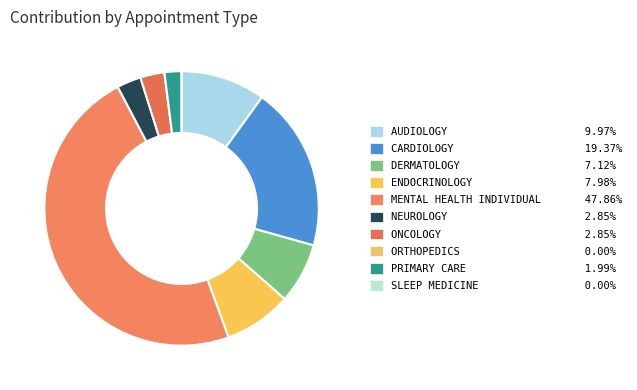

How many segments does this pie chart have?

10